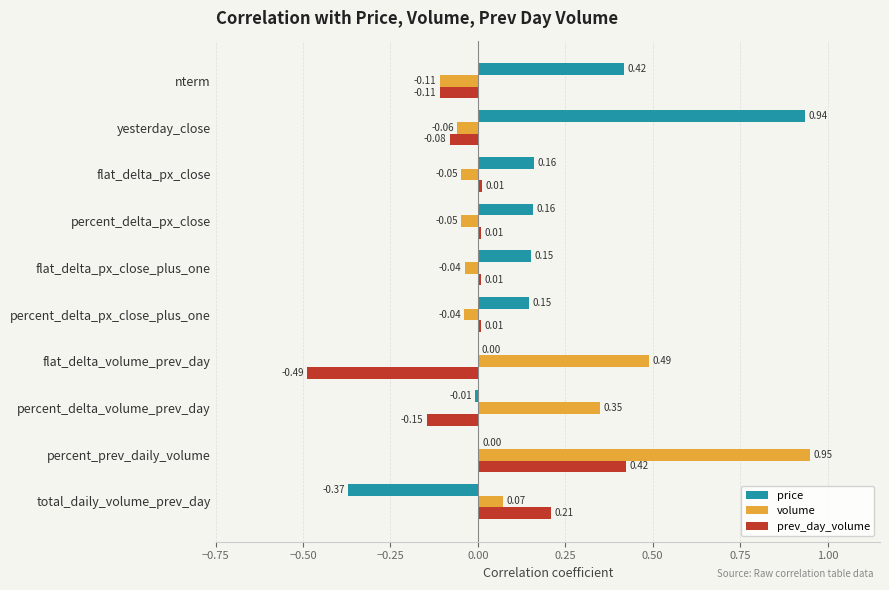

Is the value of prev_day_volume at percent_prev_daily_volume greater than the value of volume at flat_delta_px_close_plus_one?

Yes